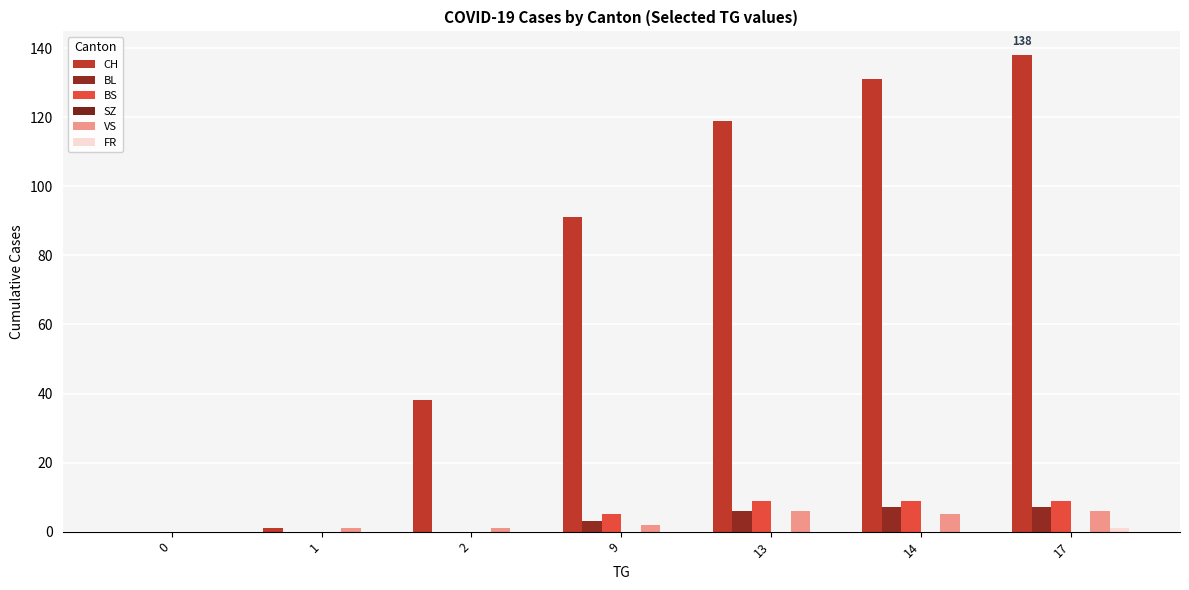

How many distinct data groups are displayed?

5